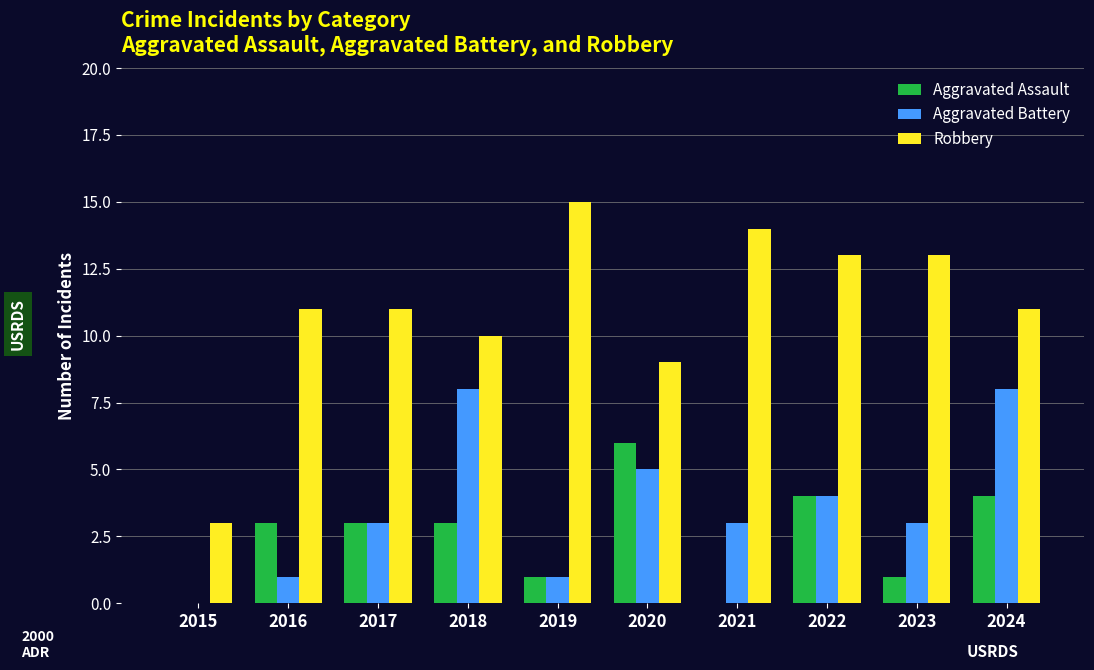

What are all the series names shown in the legend?

Aggravated Assault, Aggravated Battery, Robbery